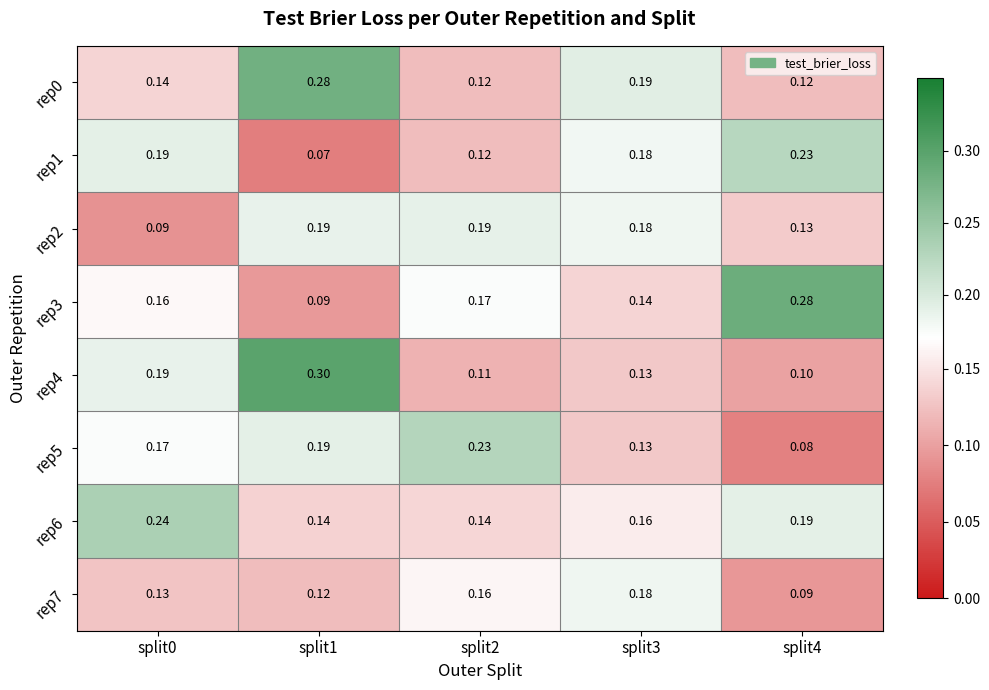

How many series are shown in this chart?

8